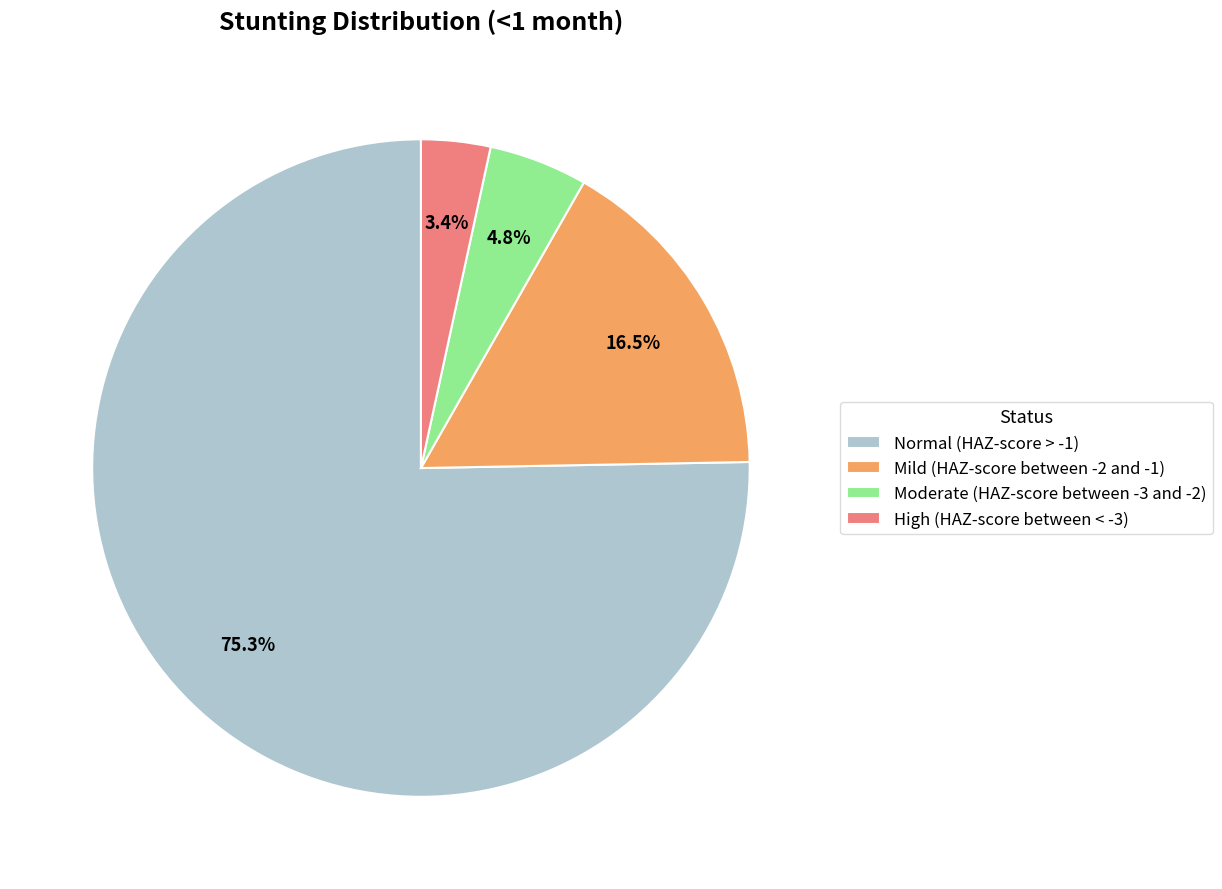

Do High (HAZ-score between < -3) and Moderate (HAZ-score between -3 and -2) together represent more than half of the pie?

No